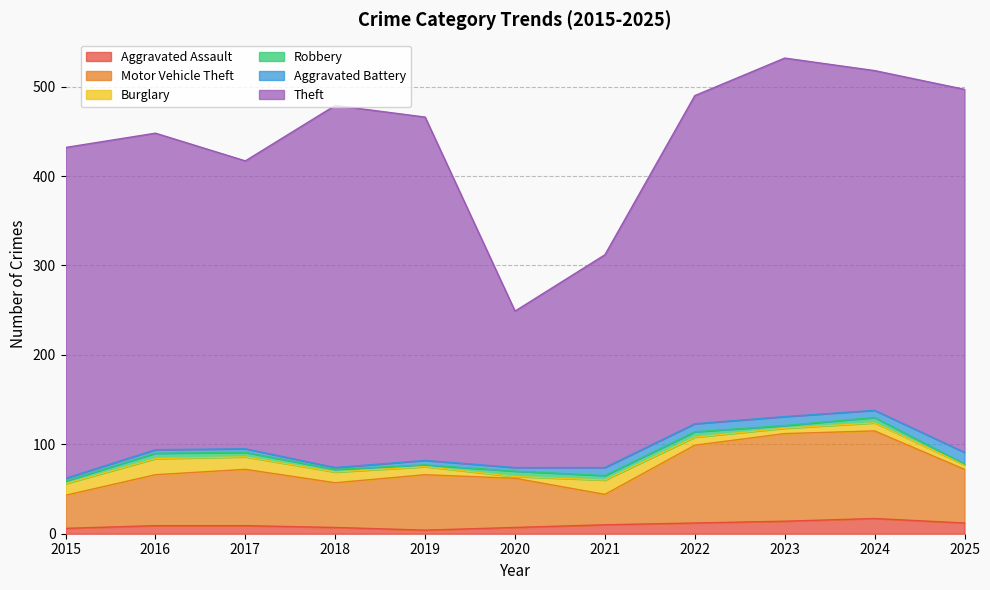

What is the difference between the Aggravated Assault values at 2020 and 2021?

3